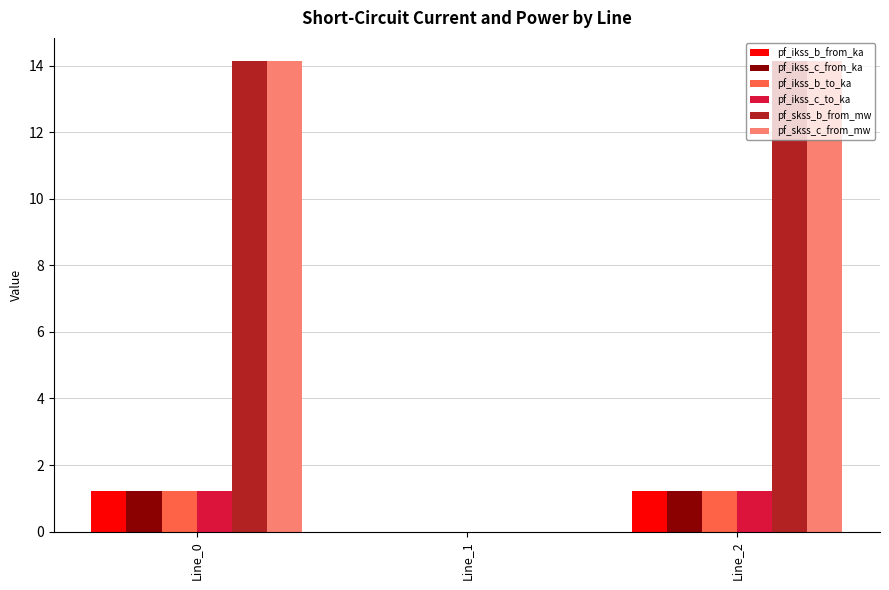

How many data points does each series have?

3